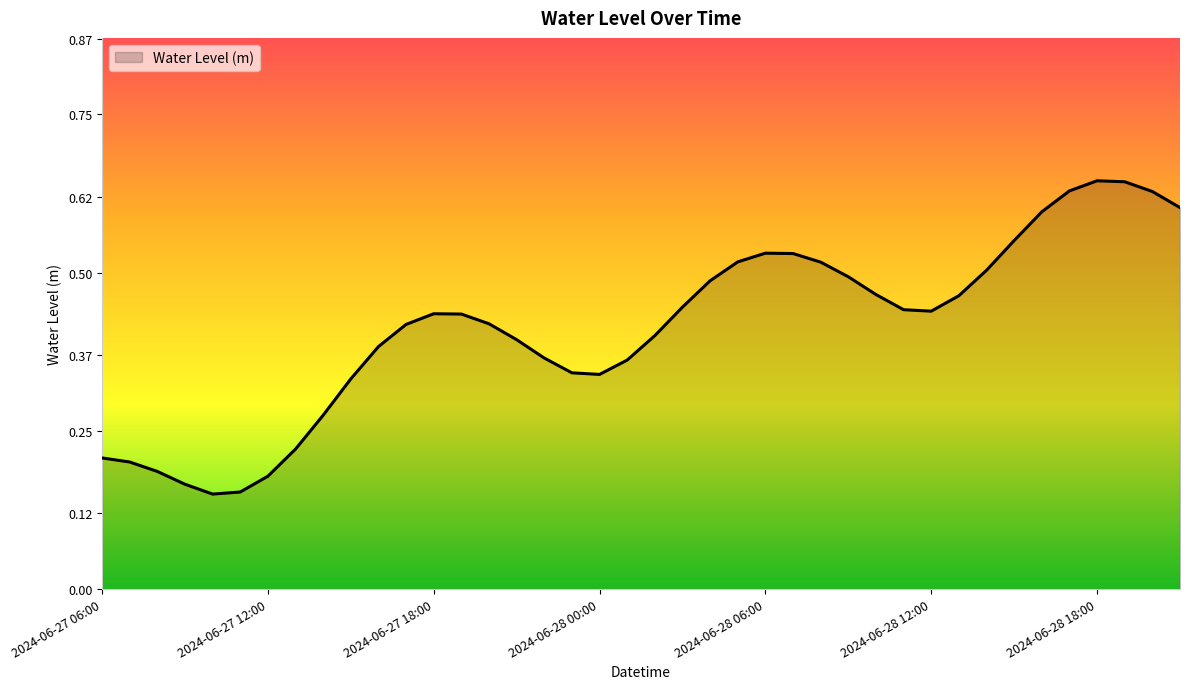

Count the number of categories in the chart.

40